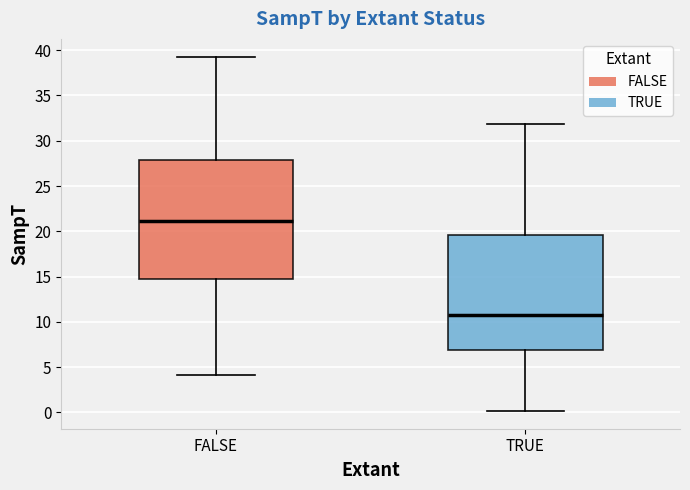

Where does the upper whisker of the box for FALSE end on the y-axis? The values are not printed on the chart, so give them approximately, as read against the axis.

39.5